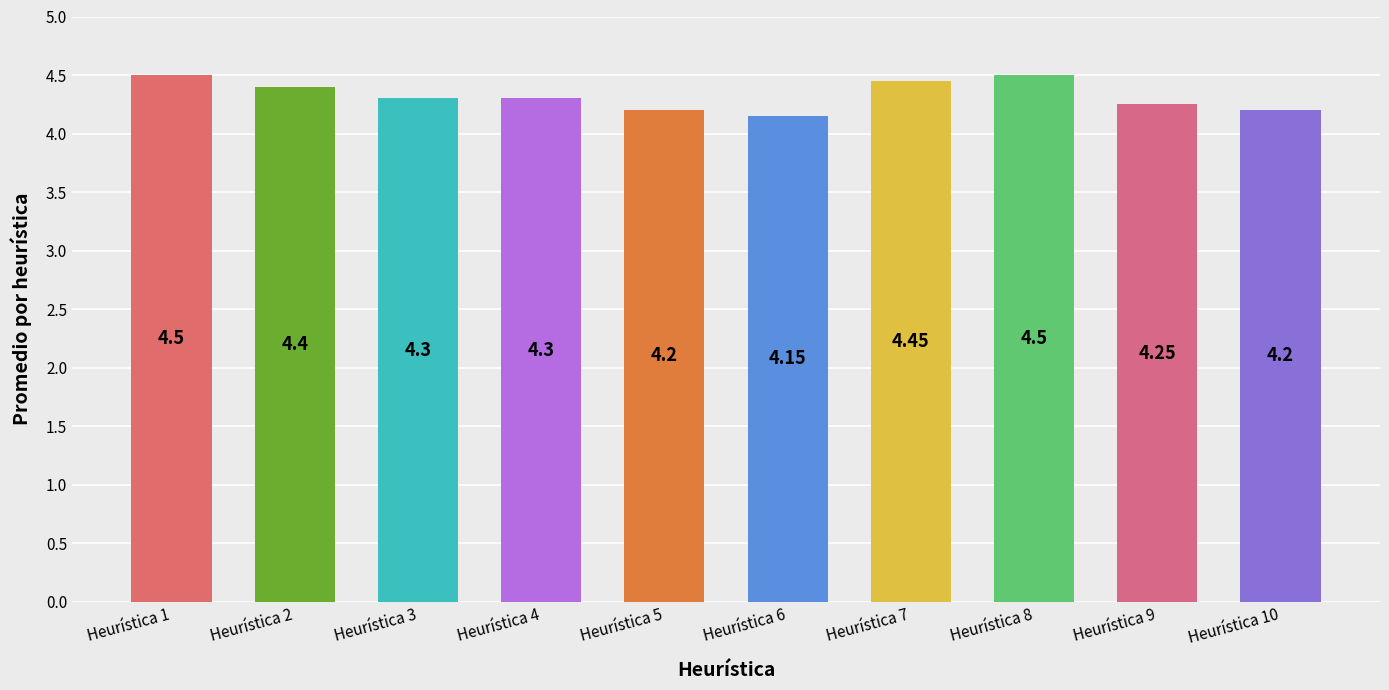

The value at Heurística 10 is 1.5. True or false?

False